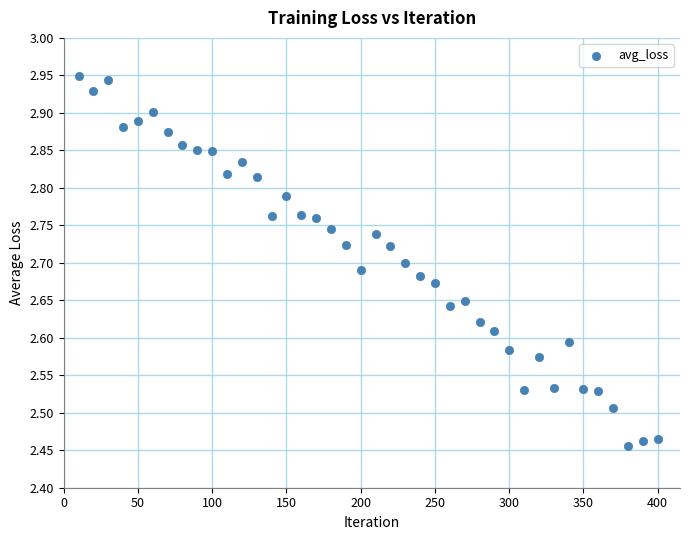

What is the range of X values (max minus min)?

390.0